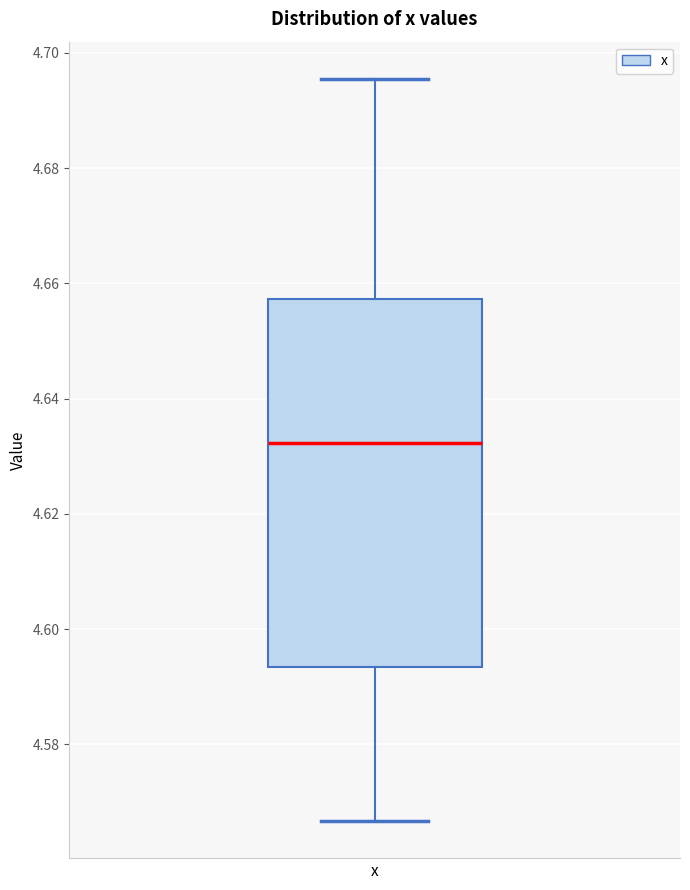

Read this box plot against the y-axis: the position of the median line, the range covered by the box, and the ends of both whiskers. The values are not printed on the chart, so give them approximately, as read against the axis.

median 4.632, box 4.594 to 4.658, whiskers 4.566 to 4.696